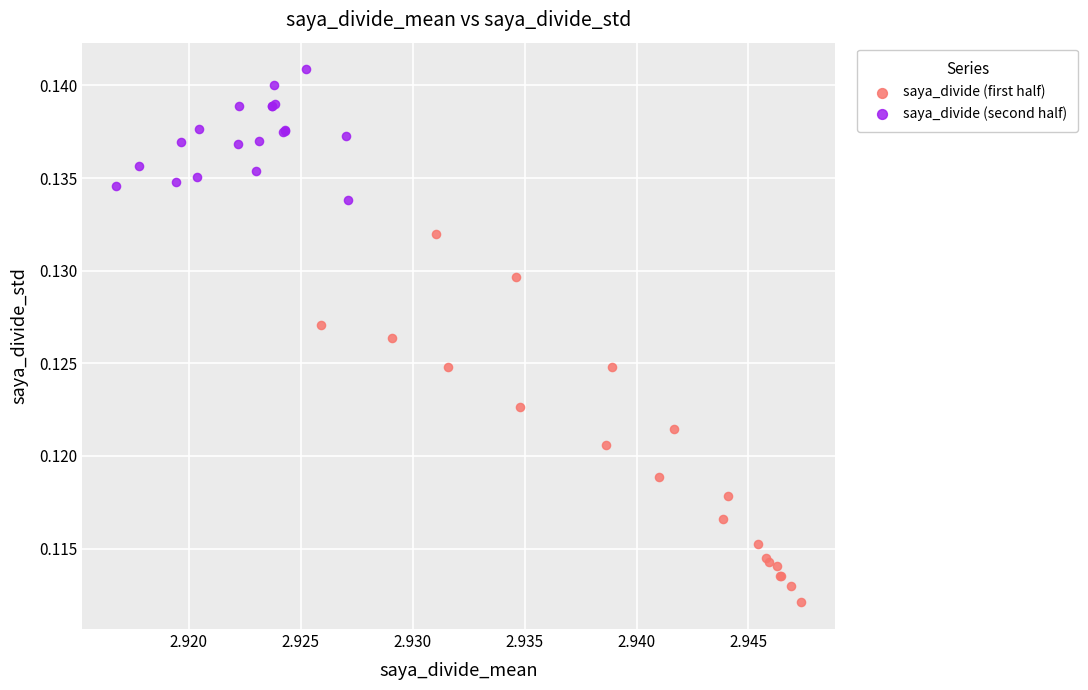

Which series contains the lowest Y value?

saya_divide (first half)